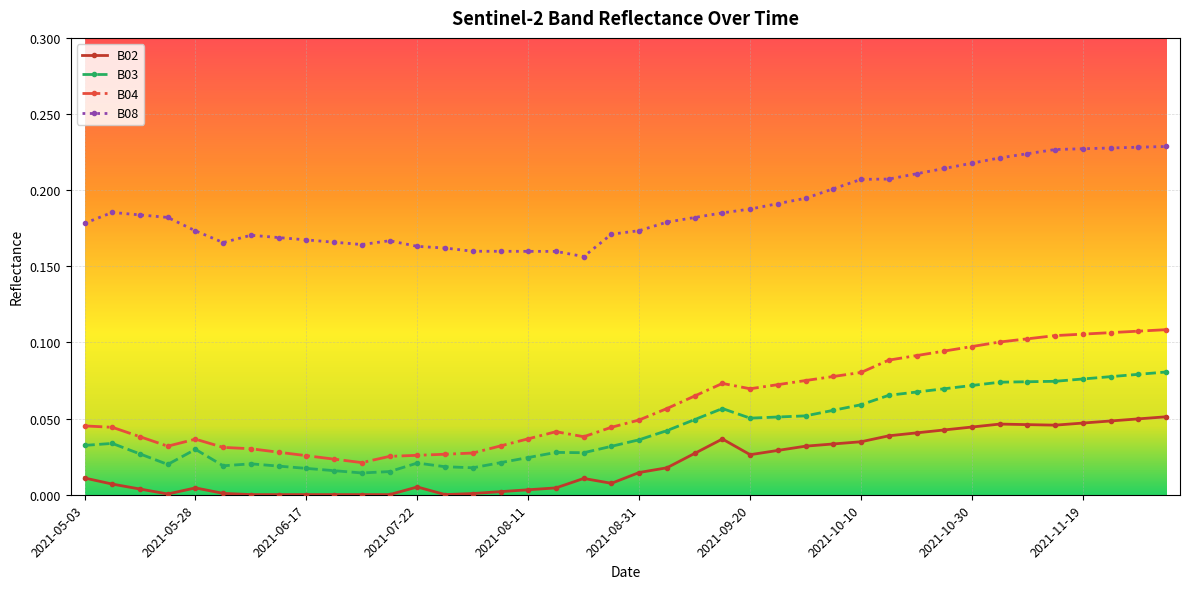

Does the chart display data point markers on the line(s)?

Yes